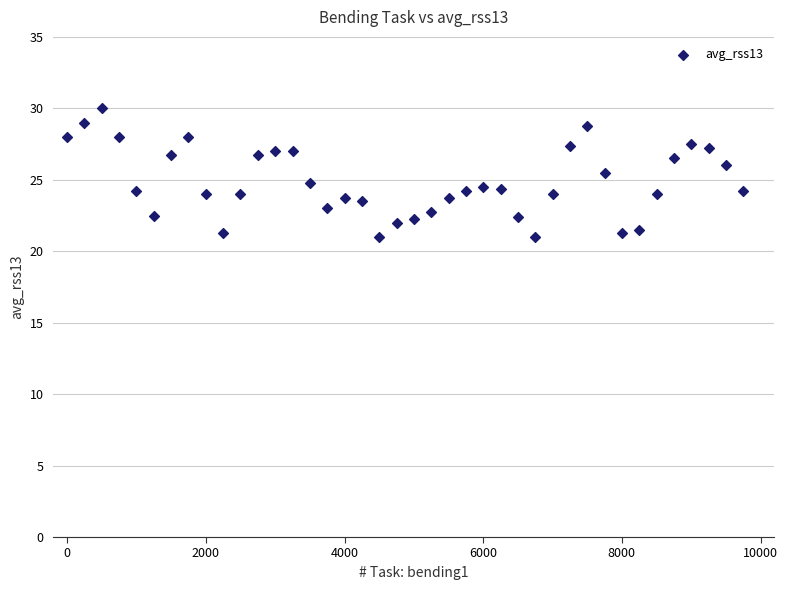

What is the range of Y values (max minus min)?

9.0